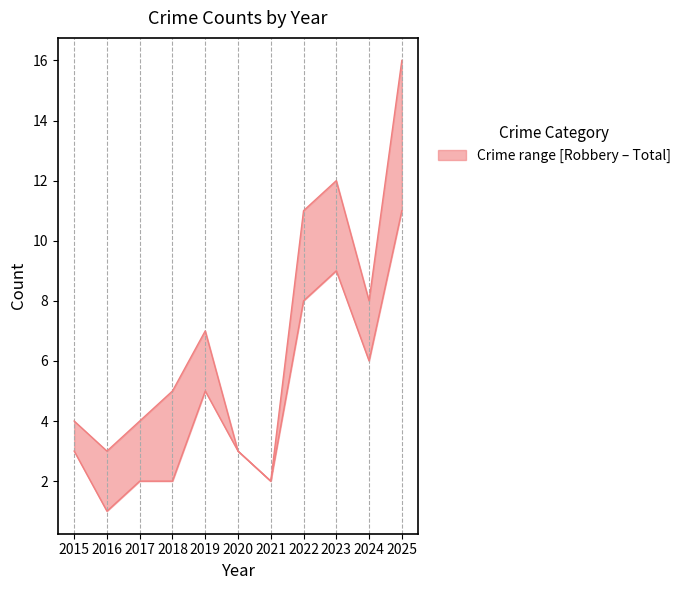

In Robbery, how many points are higher than both neighbors (excluding endpoints)?

2